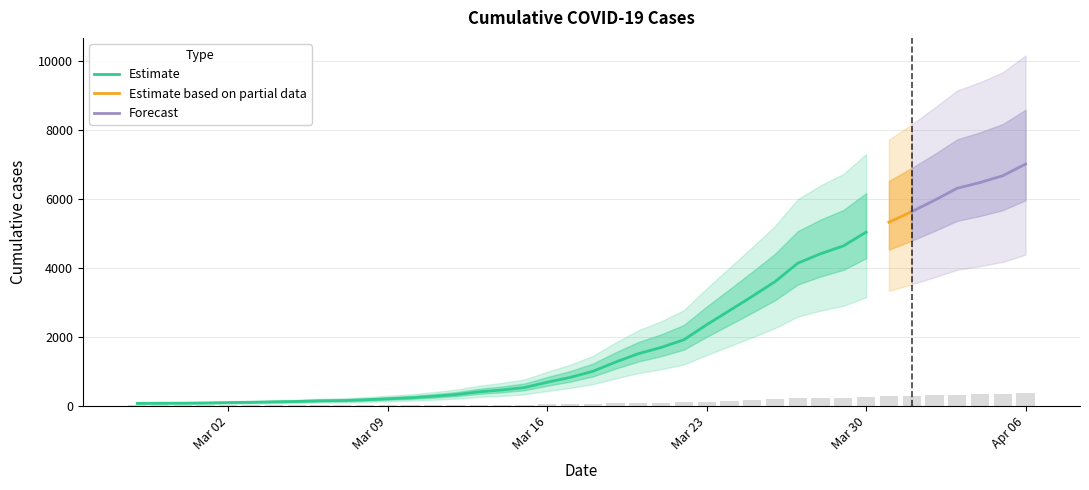

What is the difference between the maximum and minimum values?

347.0